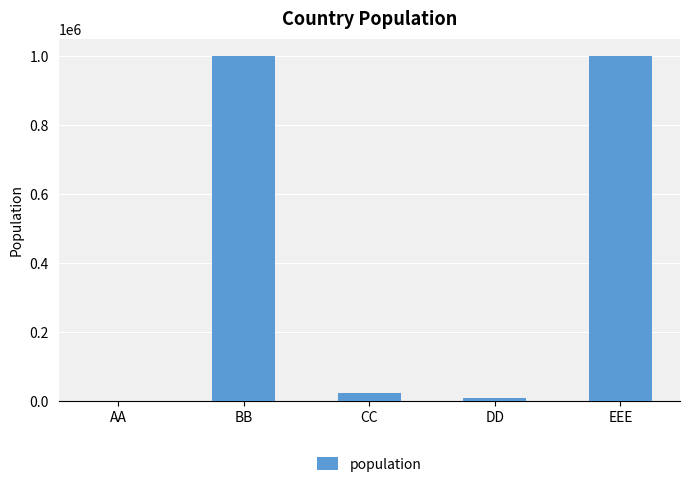

How many distinct data groups are displayed?

1